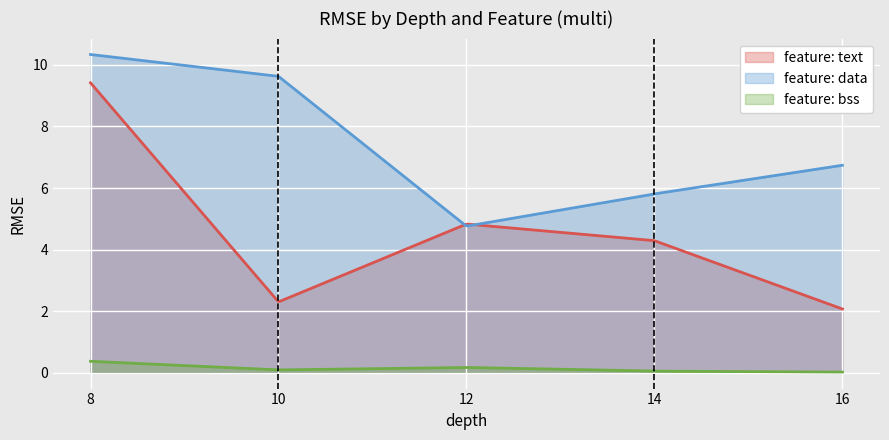

Where is the first local minimum for feature: data?

12